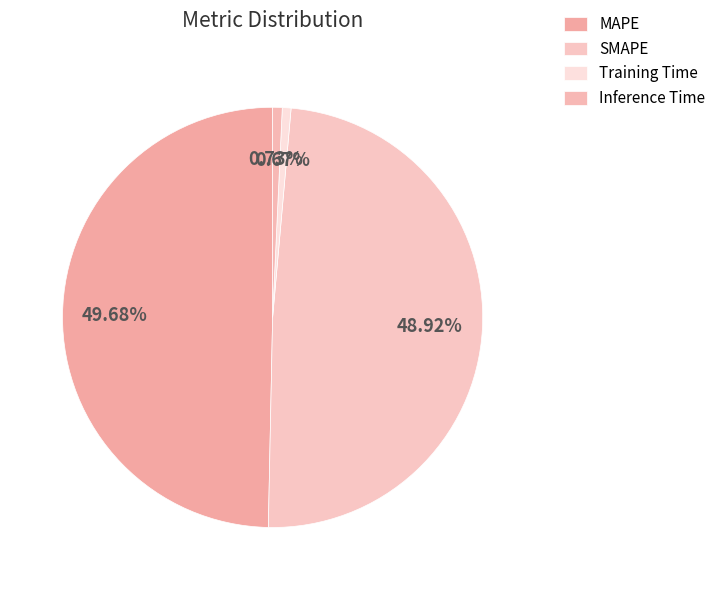

To the nearest percent, what portion does Inference Time represent?

1%